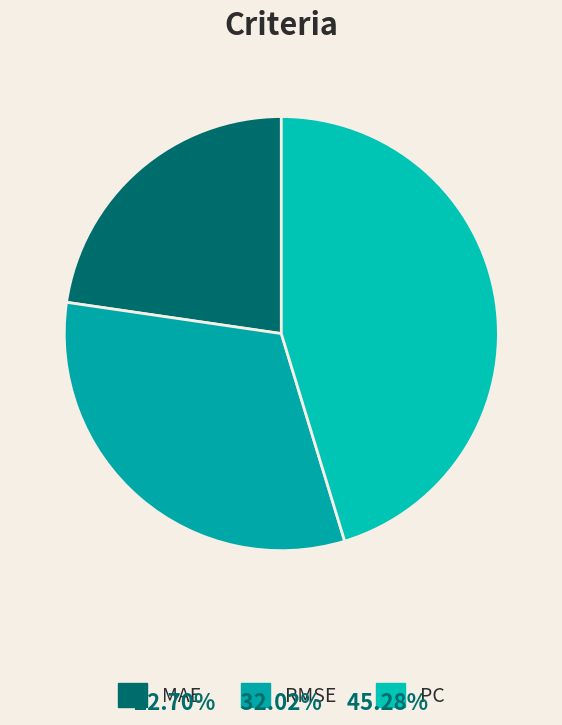

How many slices are in this pie chart?

3